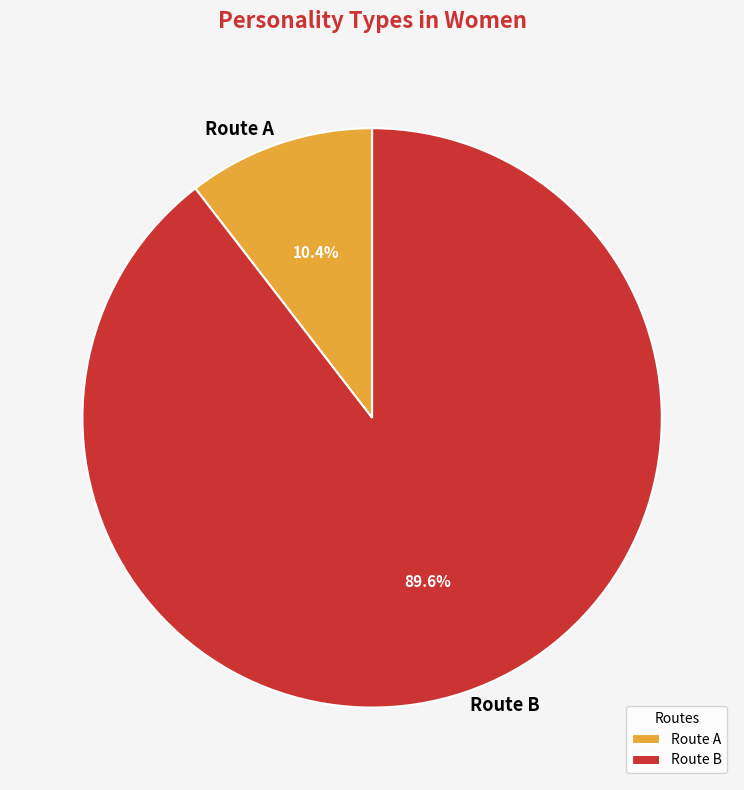

Rank the categories by value from highest to lowest.

Route B, Route A